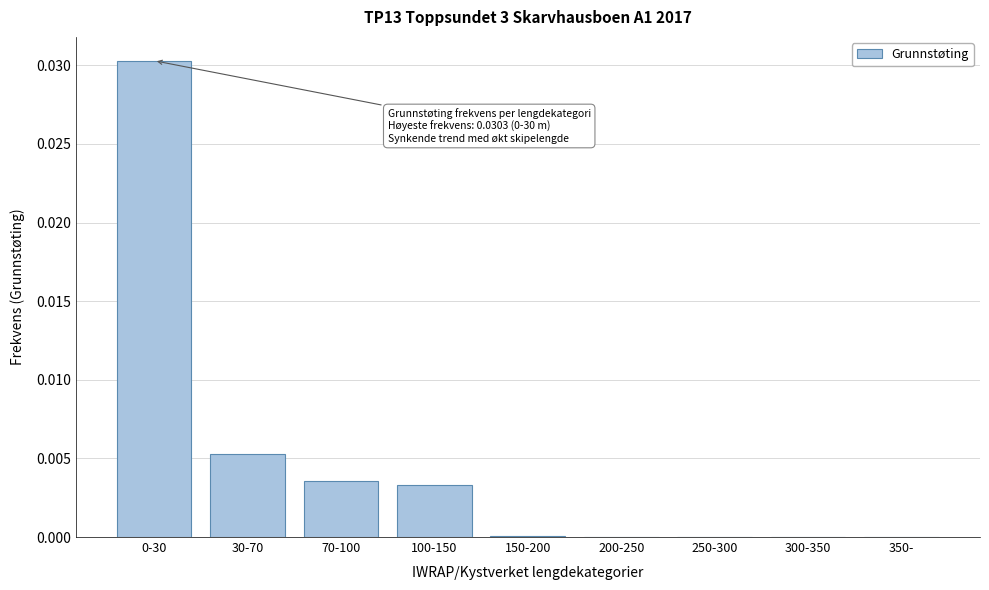

Which has a higher value, 250-300 or 100-150?

100-150